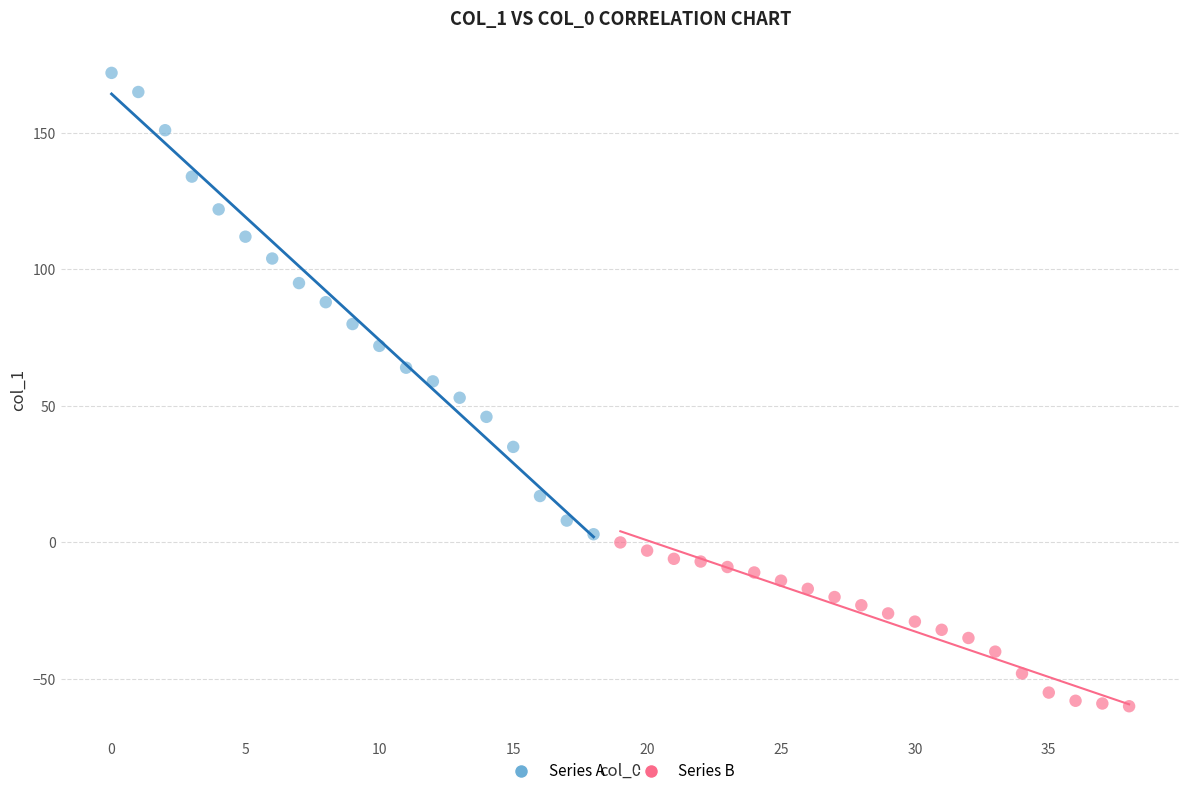

Which series has the widest spread of Y values?

Series A